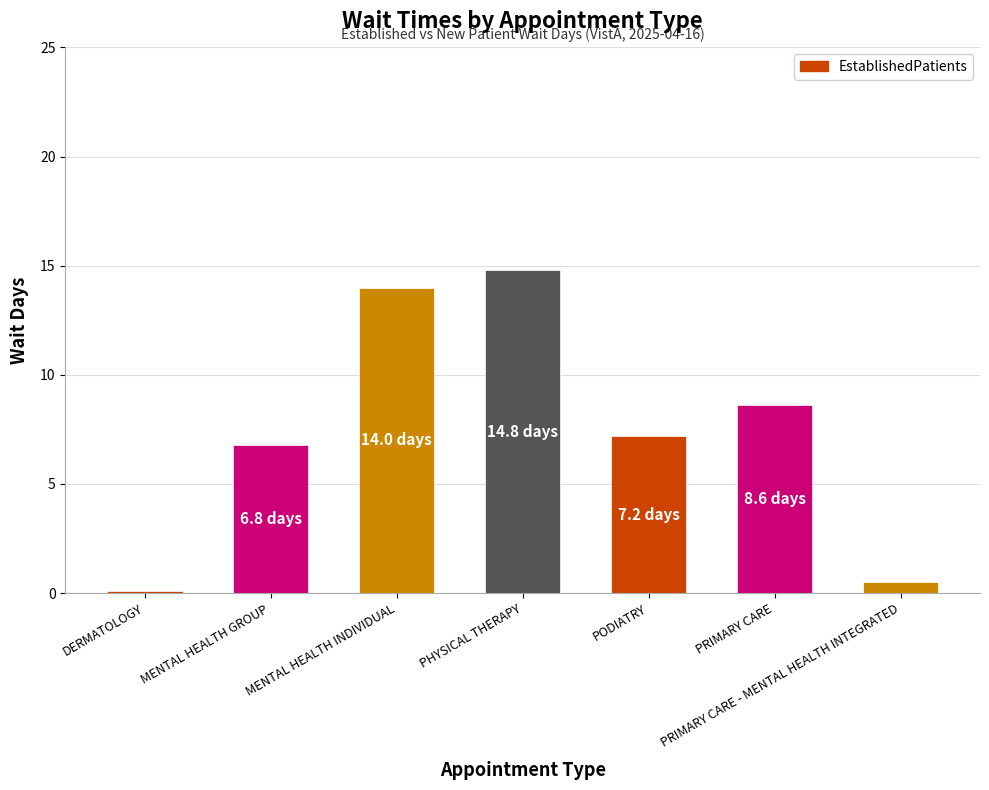

Rank the categories by value from lowest to highest.

DERMATOLOGY, PRIMARY CARE - MENTAL HEALTH INTEGRATED, MENTAL HEALTH GROUP, PODIATRY, PRIMARY CARE, MENTAL HEALTH INDIVIDUAL, PHYSICAL THERAPY